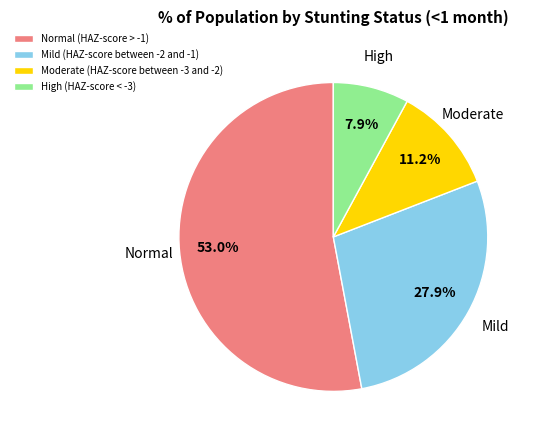

Is Normal (HAZ-score > -1) the majority of the pie?

Yes